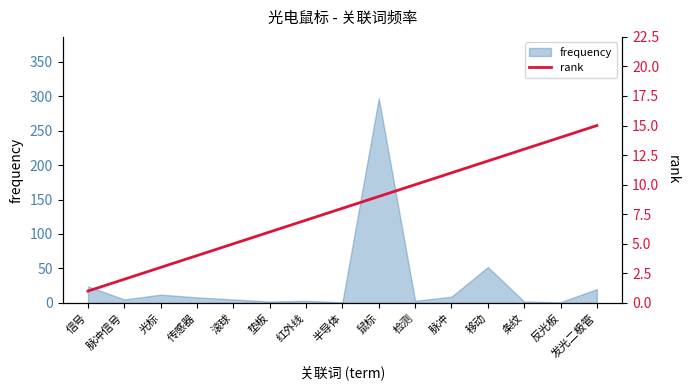

Reading left to right, what are all the values shown in this chart?

信号=1	脉冲信号=2	光标=3	传感器=4	滚球=5	垫板=6	红外线=7	半导体=8	鼠标=9	检测=10	脉冲=11	移动=12	条纹=13	反光板=14	发光二极管=15